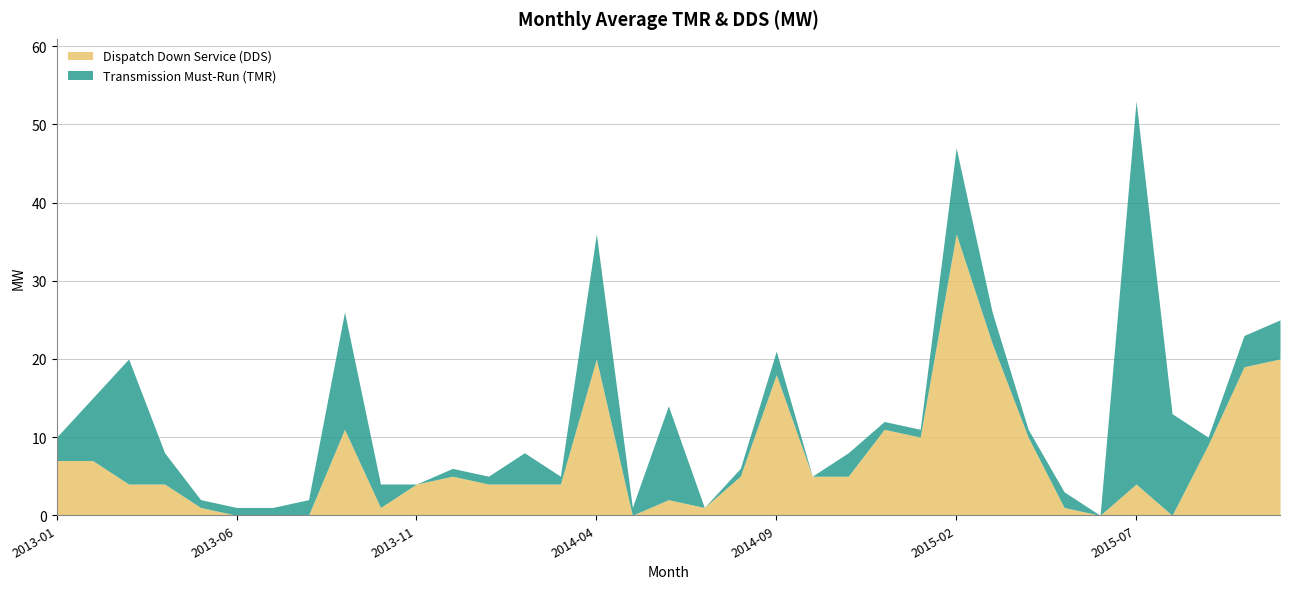

What is the sum of all Dispatch Down Service (DDS) values?

254